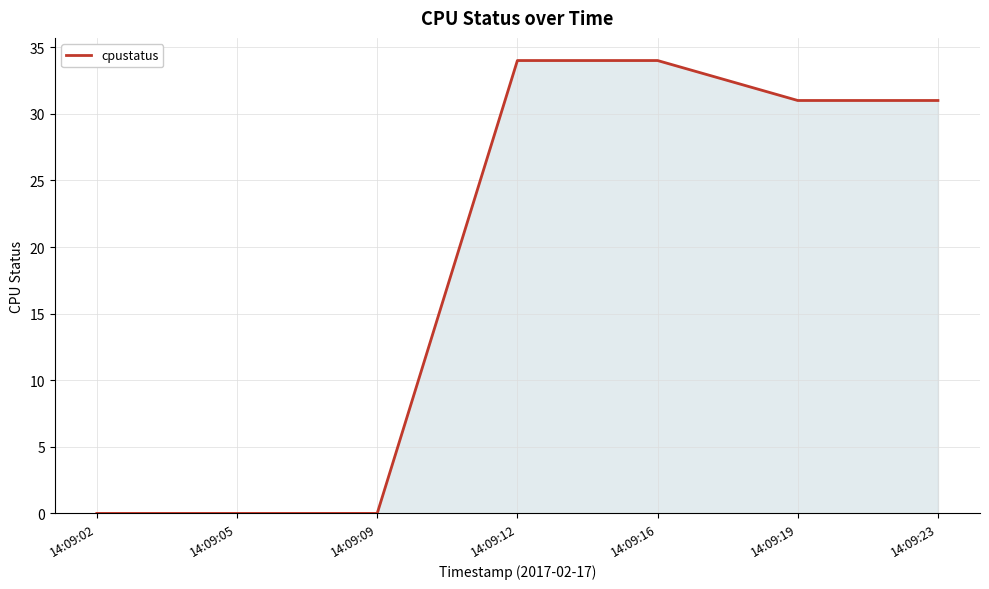

True or false: the data shows 34 at 14:09:16.

True